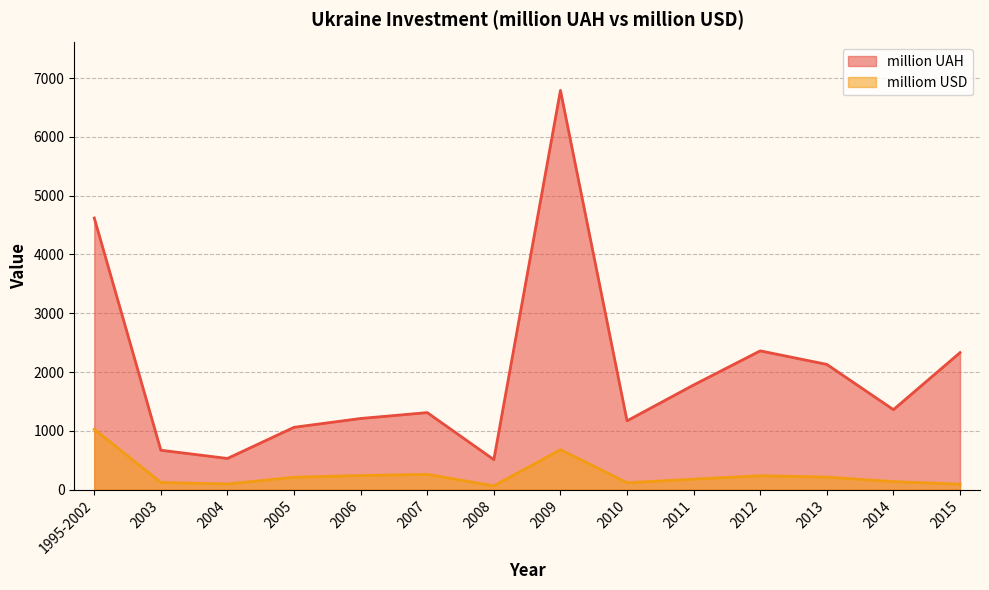

What is the value of the million UAH point at the 14th from the left?

2330.0